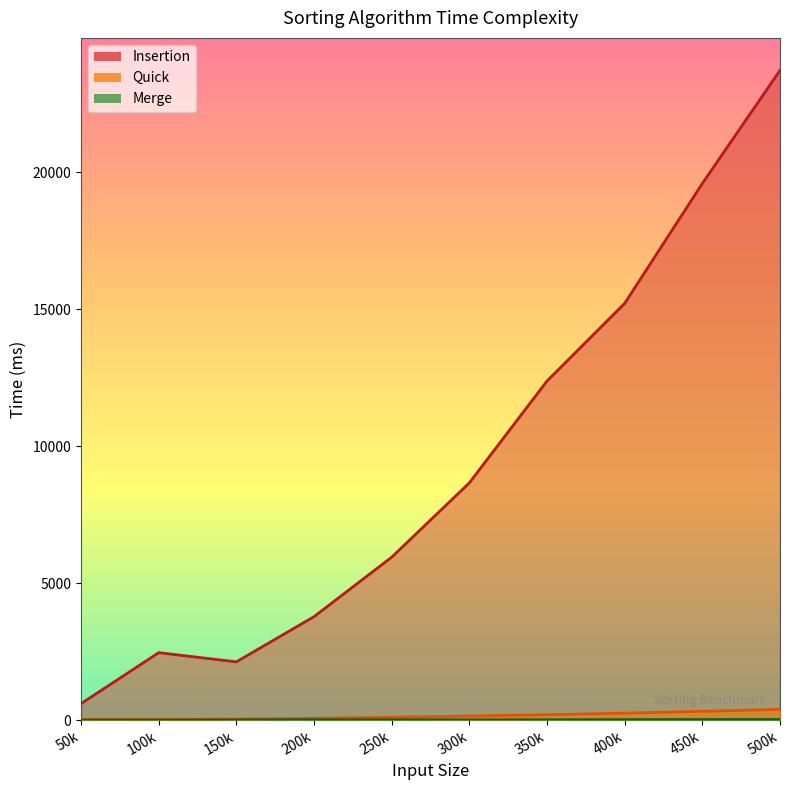

Is the value of Quick at 350k greater than the value of Insertion at 350k?

No